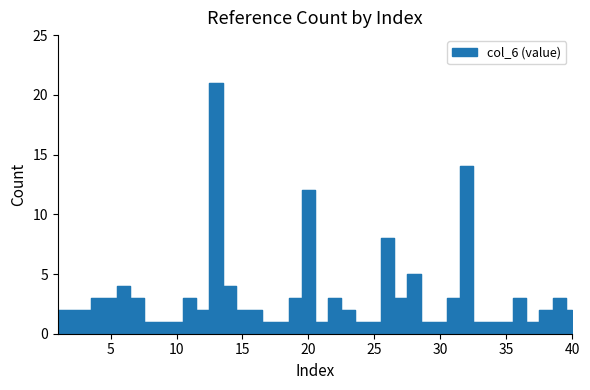

Rank the categories by value from lowest to highest.

8, 9, 10, 17, 18, 21, 24, 25, 29, 30, 33, 34, 35, 37, 1, 2, 3, 12, 15, 16, 23, 38, 40, 4, 5, 7, 11, 19, 22, 27, 31, 36, 39, 6, 14, 28, 26, 20, 32, 13